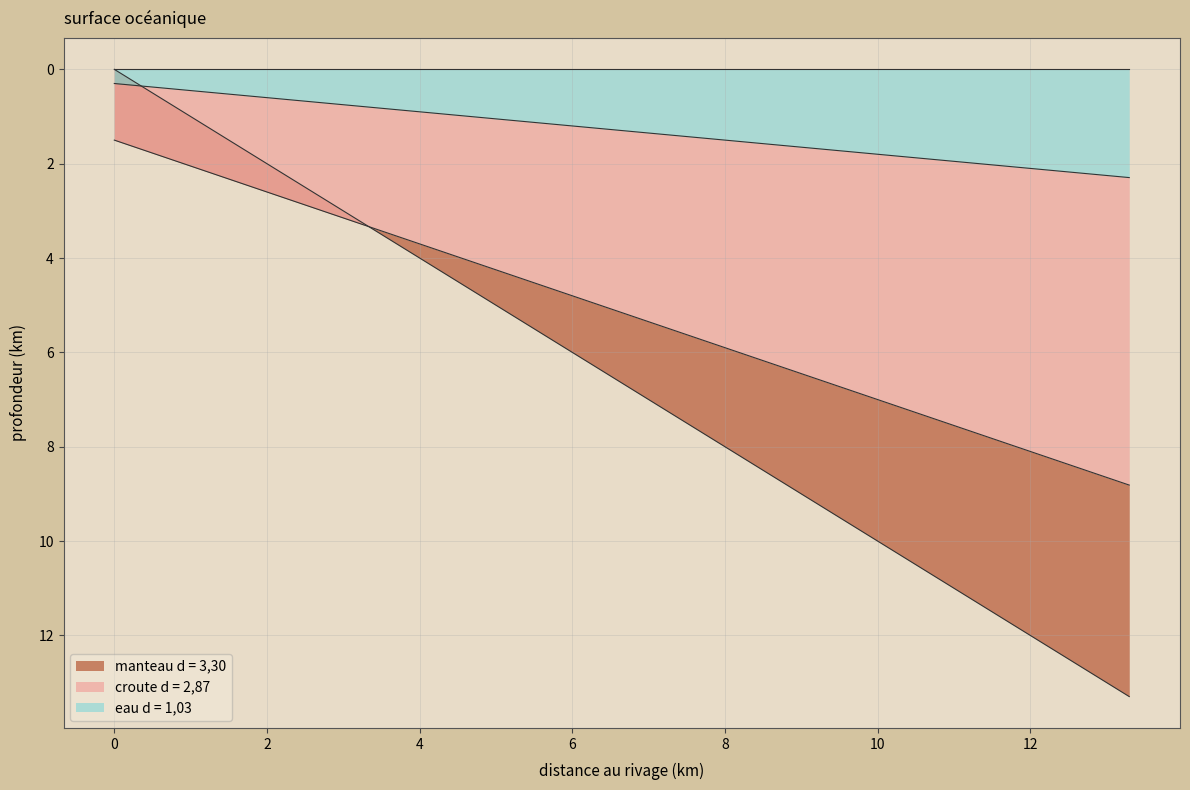

Count the number of values greater than 6.

22